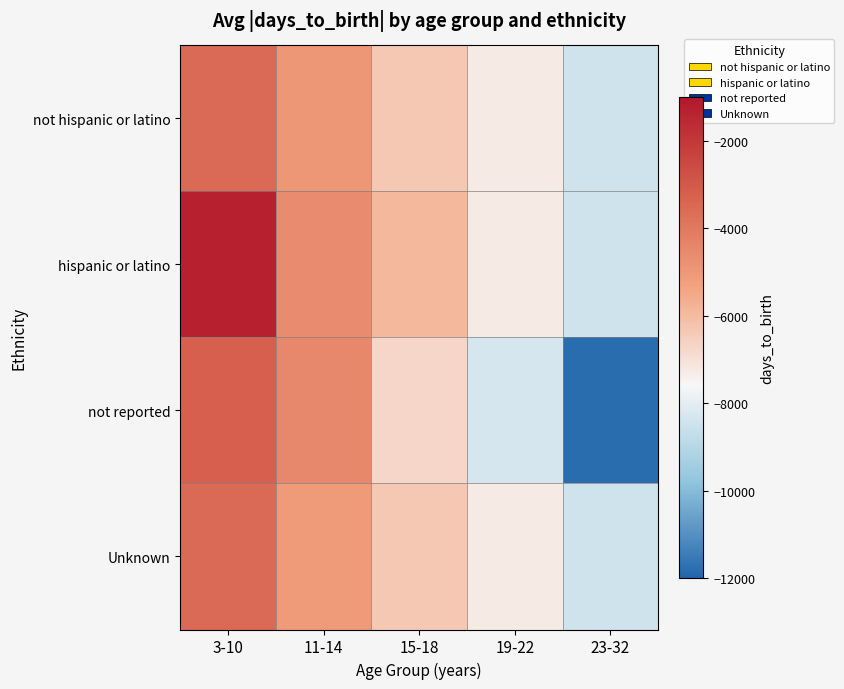

Which series has the largest range (max minus min)?

not reported